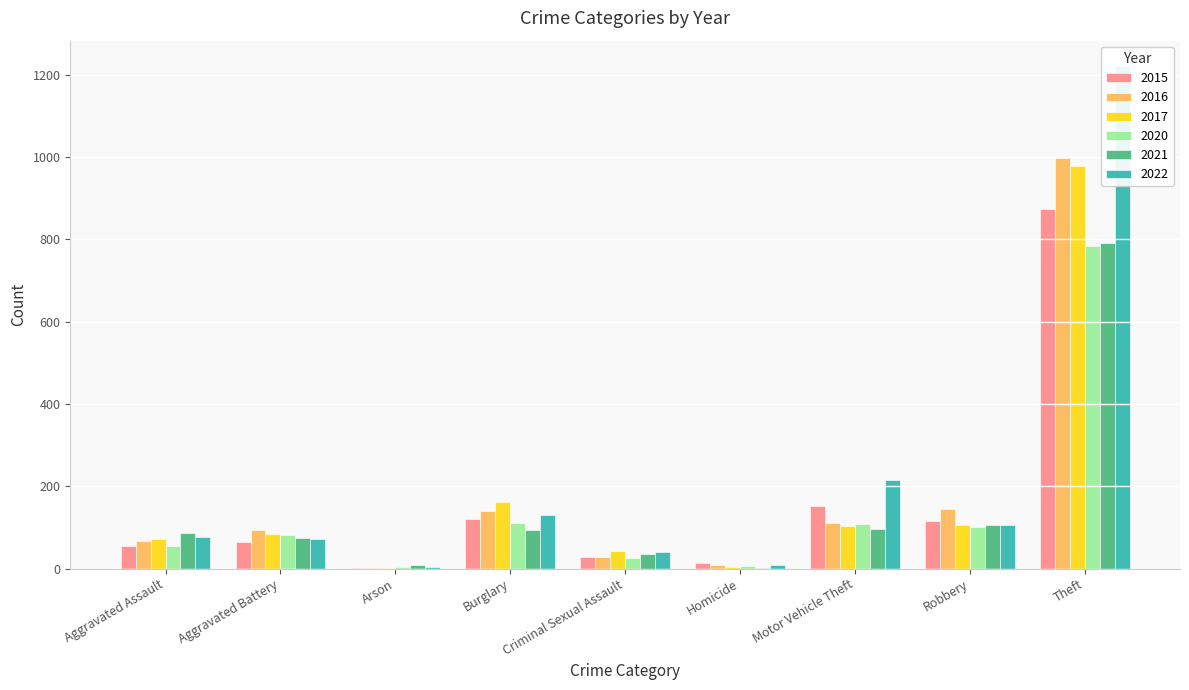

What value does the 2017 series have at Aggravated Battery, to the nearest 100?

100